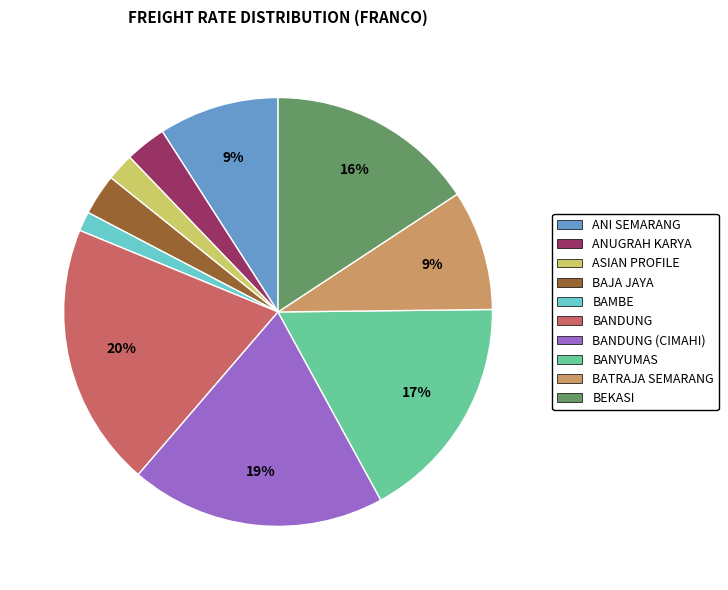

To the nearest percent, what is the average slice percentage?

10%